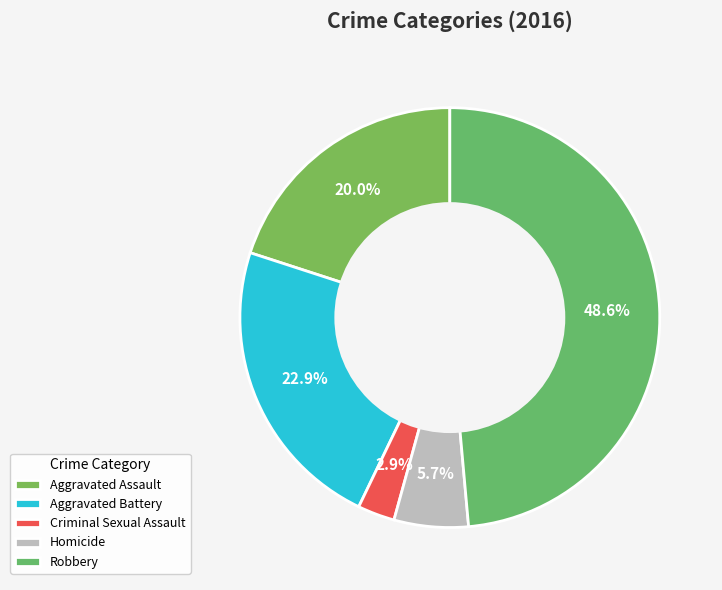

To the nearest percent, what is the difference between the Aggravated Assault and Robbery slice percentages?

29%